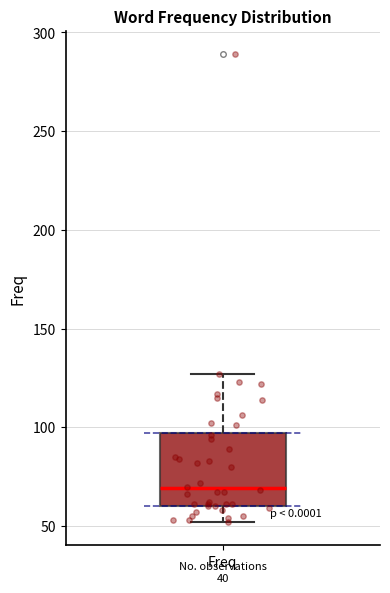

Transcribe this box plot: give where the median line is, the range the box spans, and where the two whiskers end, as read against the y-axis. The values are not printed on the chart, so give them approximately, as read against the axis.

median 70, box 60 to 95, whiskers 50 to 125